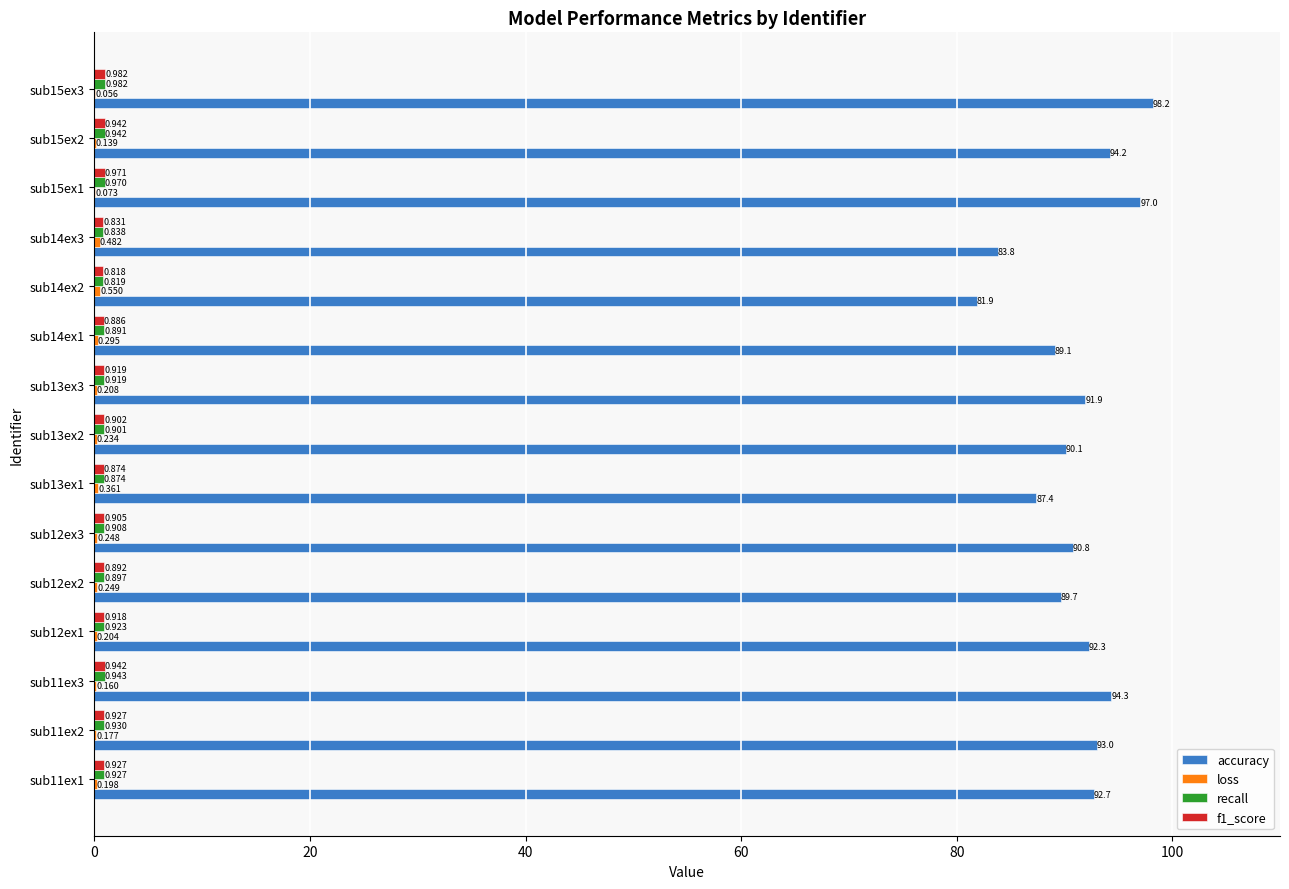

Between sub13ex3 and sub15ex3, which series saw the biggest shift?

accuracy